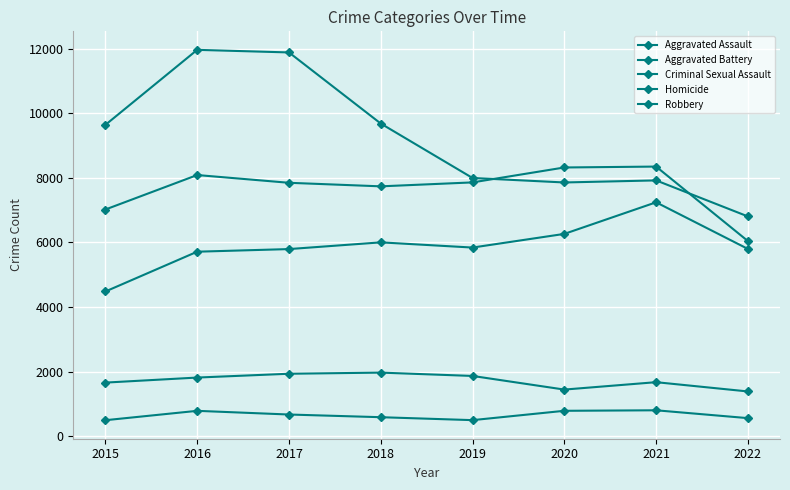

Does the chart have visible grid lines?

Yes